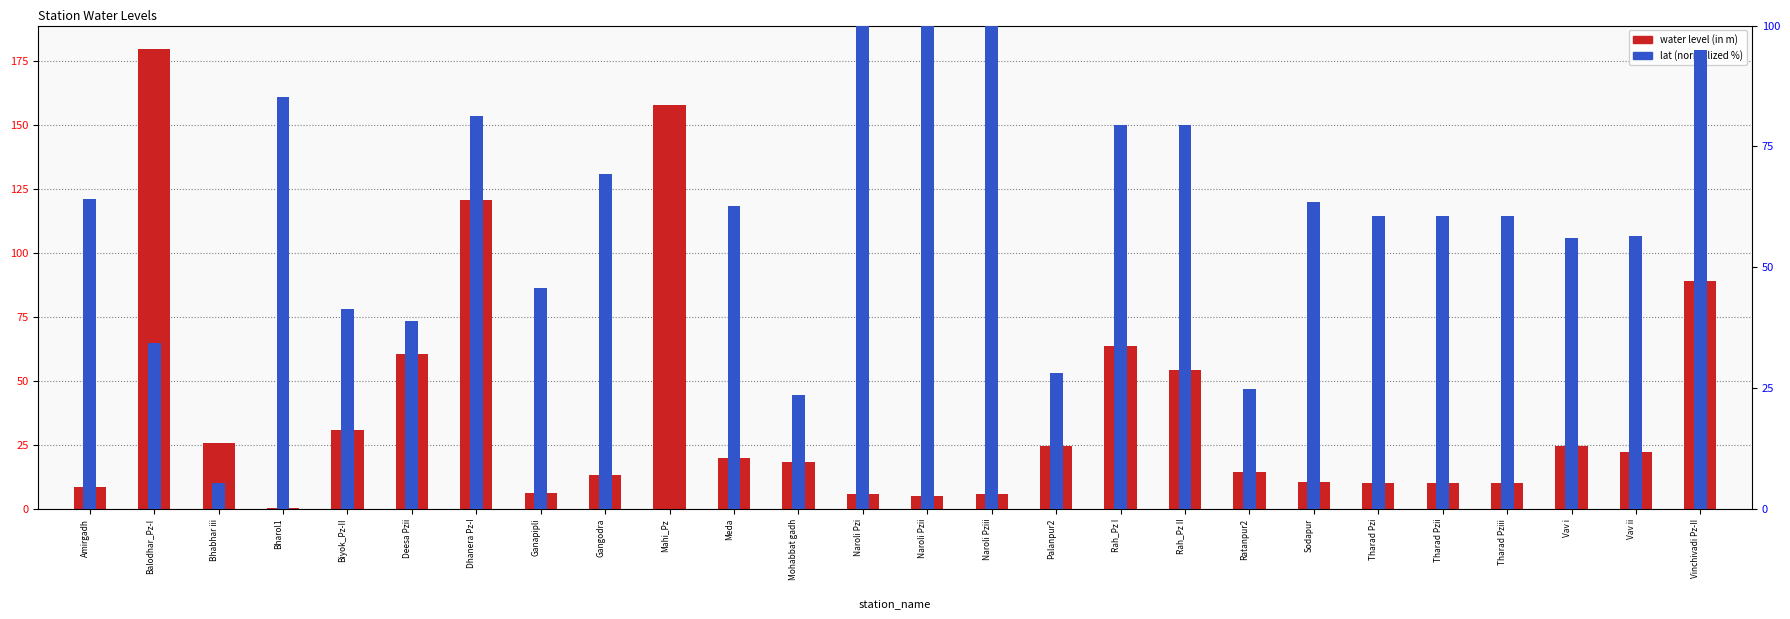

How many series are shown in this chart?

2